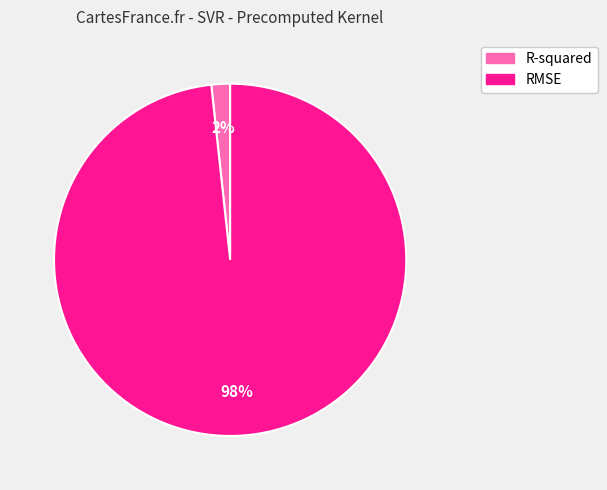

To the nearest percent, what portion does RMSE represent?

98%